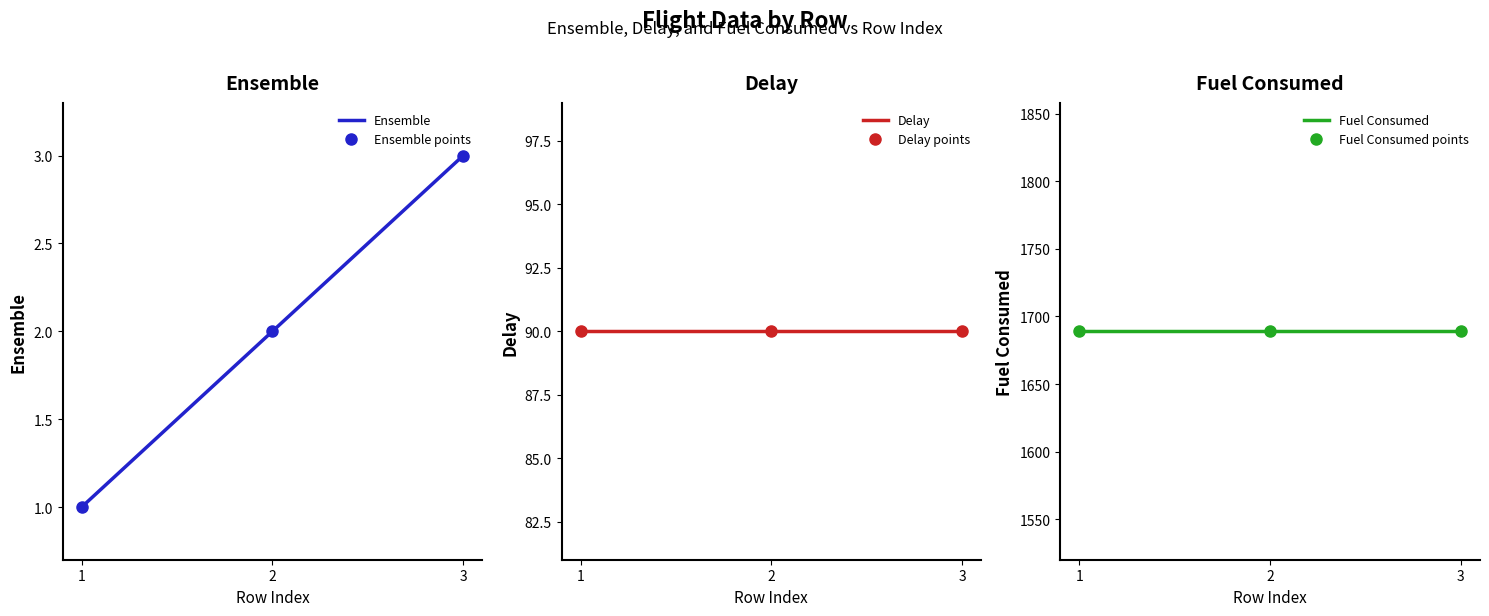

What is the approximate value of Fuel Consumed at 3?

1689.0